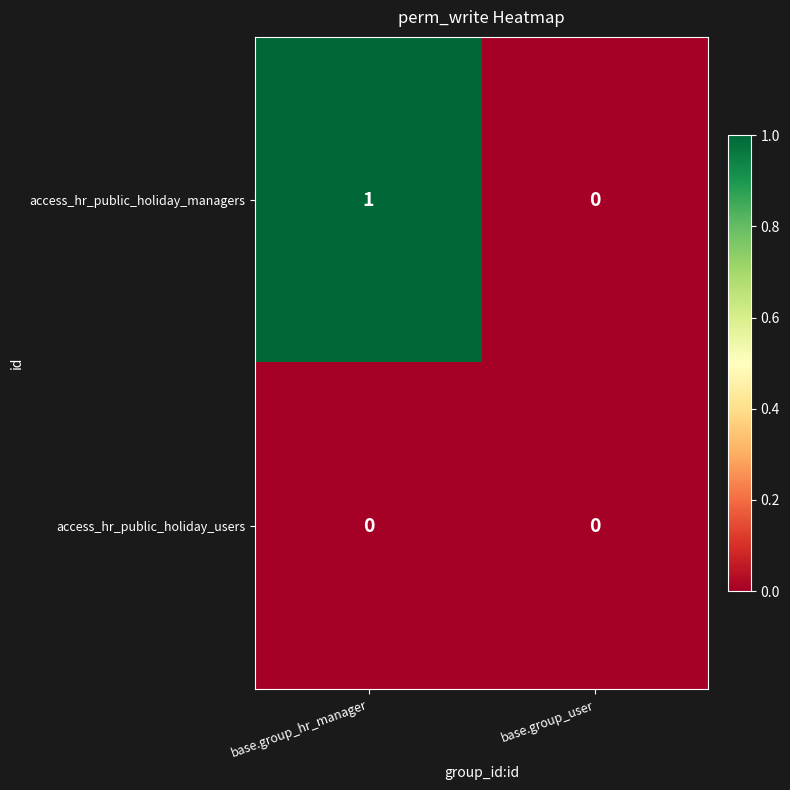

The value of access_hr_public_holiday_users at base.group_hr_manager is 0. True or false?

True